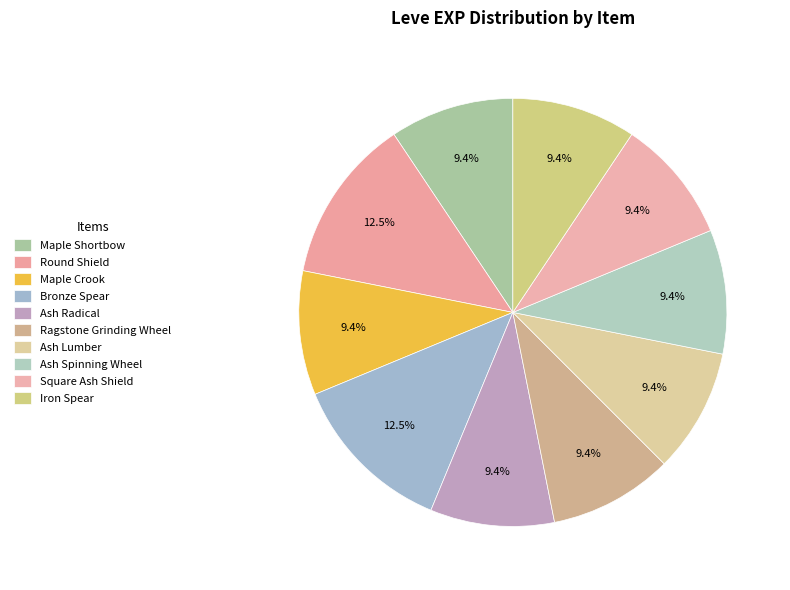

To the nearest percent, what is the difference between the largest and smallest slice percentages?

3%